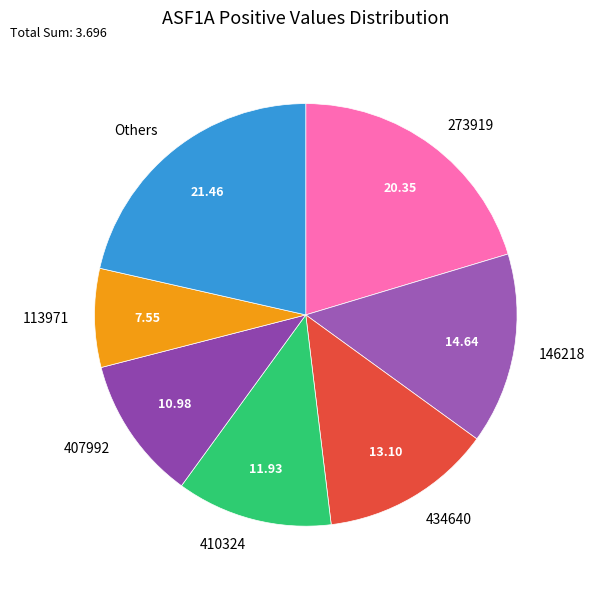

Approximately how many times larger is the value at 410324 compared to 113971?

1.6